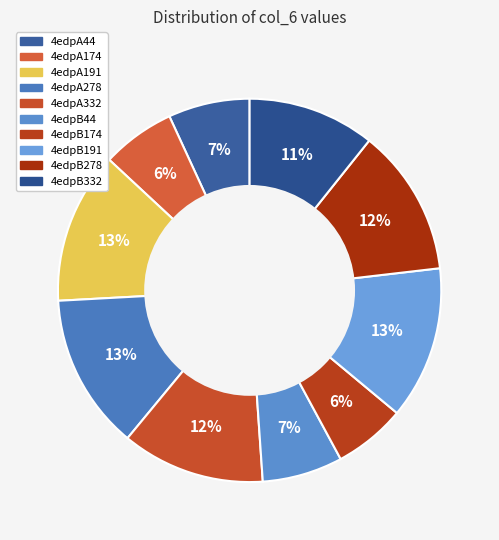

To the nearest percent, what portion does 4edpB332 represent?

11%